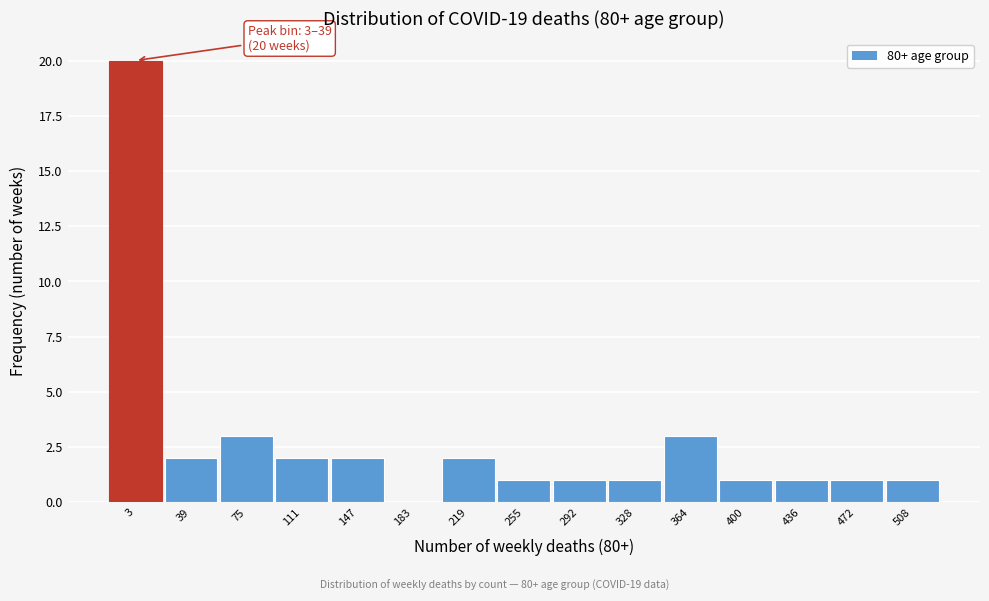

Reading left to right, extract all data points from this chart.

3=20	39=2	75=3	111=2	147=2	183=0	219=2	255=1	292=1	328=1	364=3	400=1	436=1	472=1	508=1